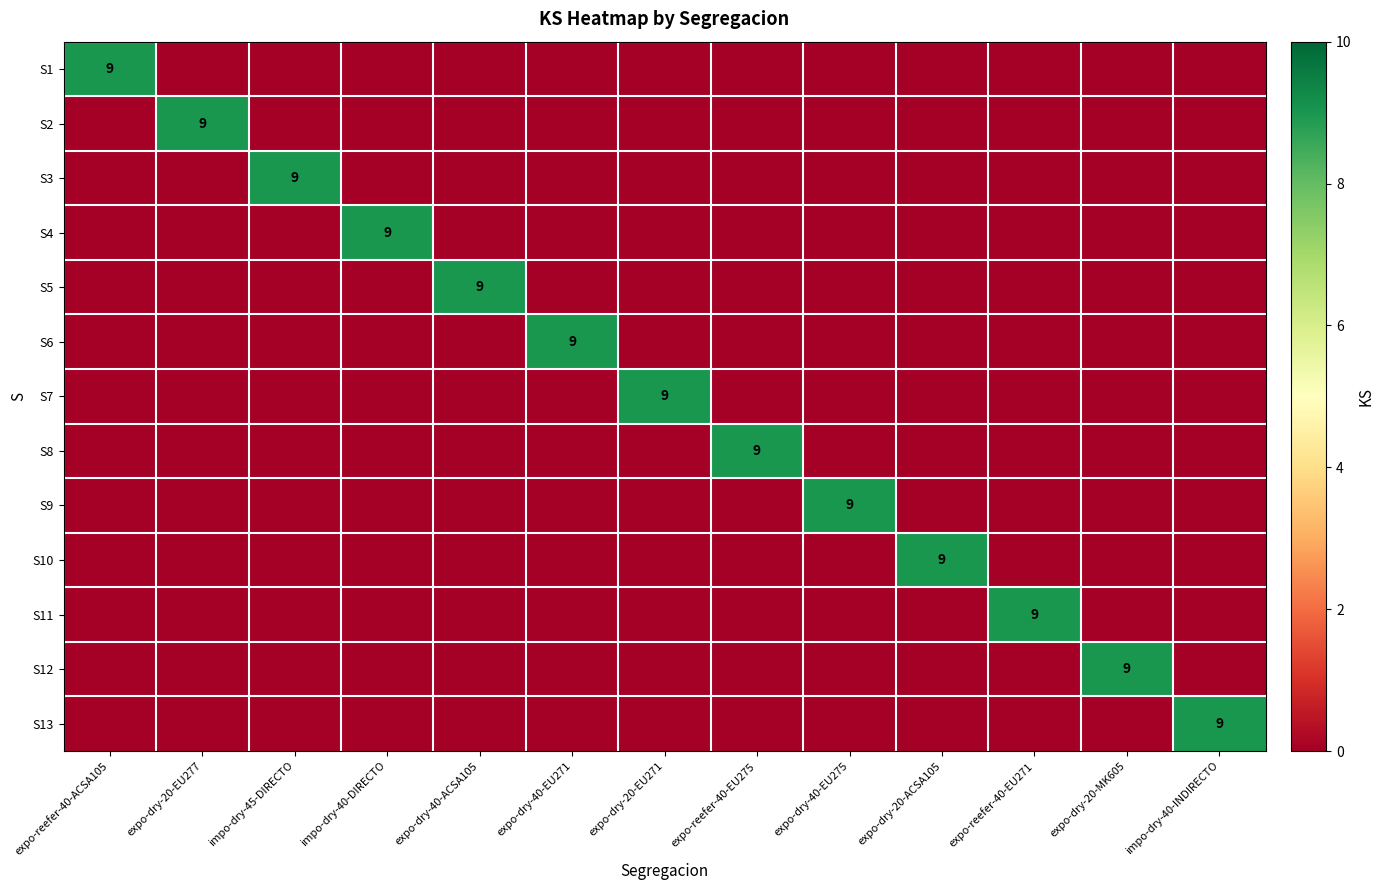

The value of S6 at expo-dry-20-EU271 is 0. True or false?

True